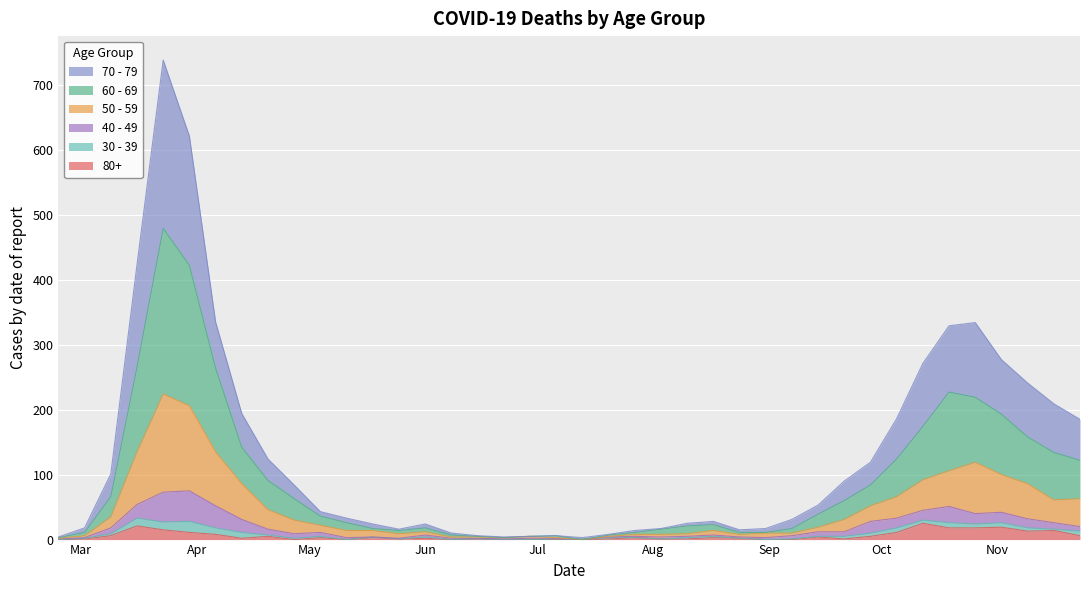

Count the number of categories in the chart.

40